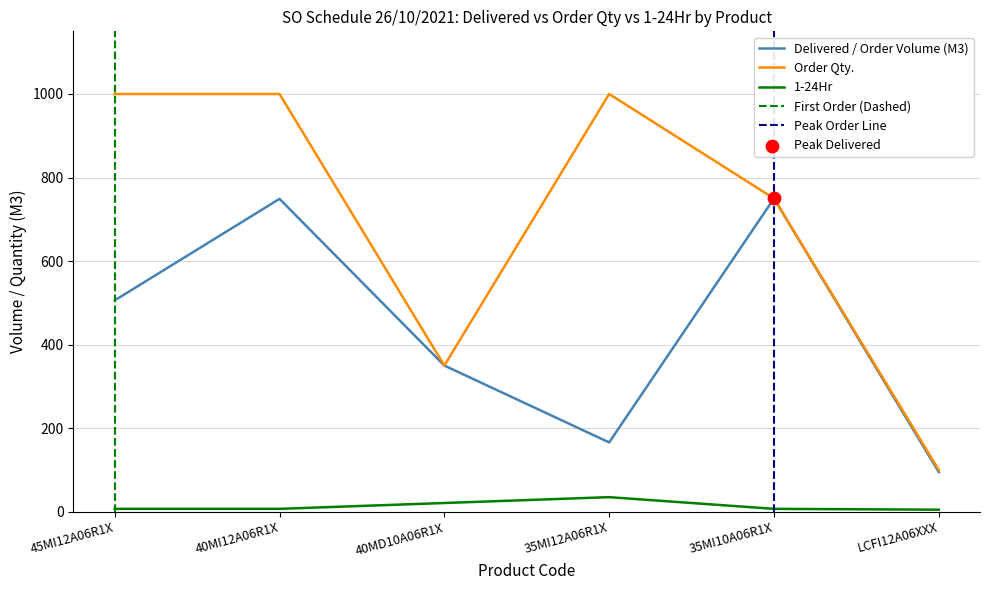

Which series has the largest Y range (max minus min)?

Order Qty.